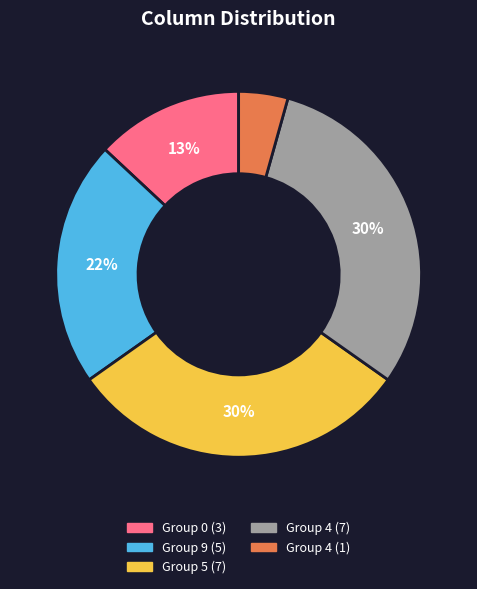

Count the number of slices in the pie.

5